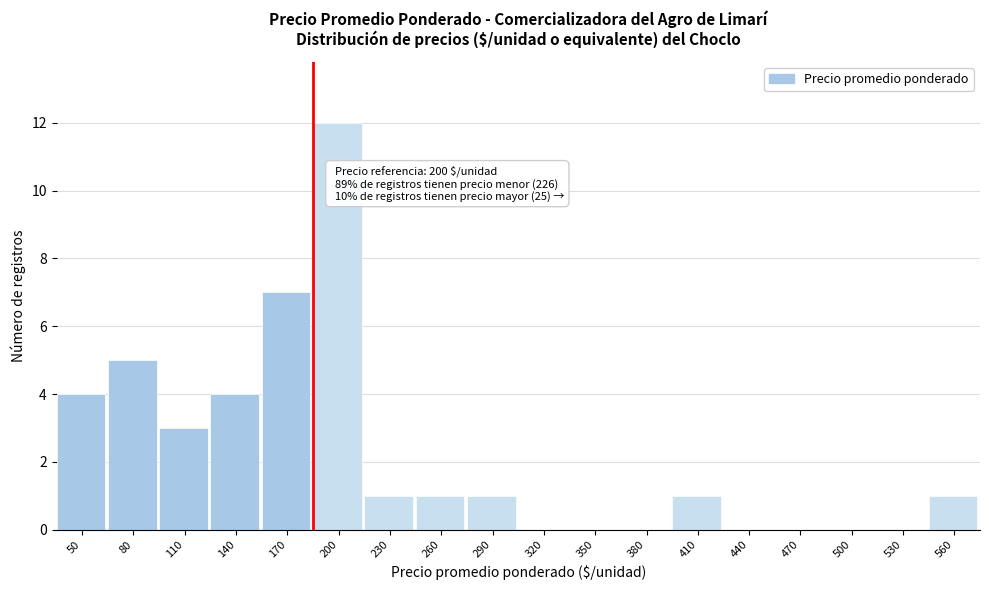

Reading right to left, transcribe all the data shown in this chart.

560=1	530=0	500=0	470=0	440=0	410=1	380=0	350=0	320=0	290=1	260=1	230=1	200=12	170=7	140=4	110=3	80=5	50=4